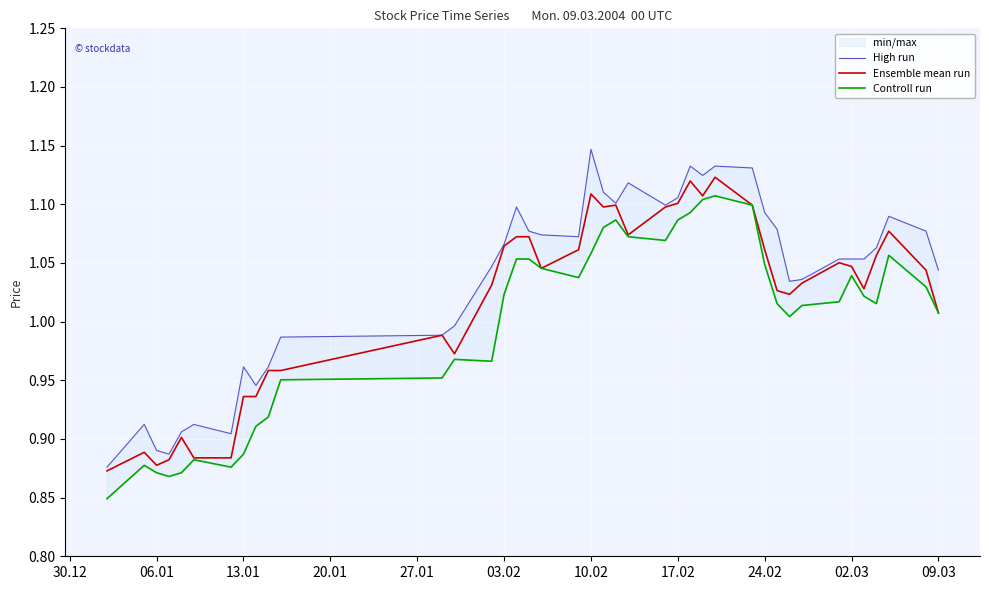

What is the difference between the second highest and second lowest values in the Controll run series?

0.2